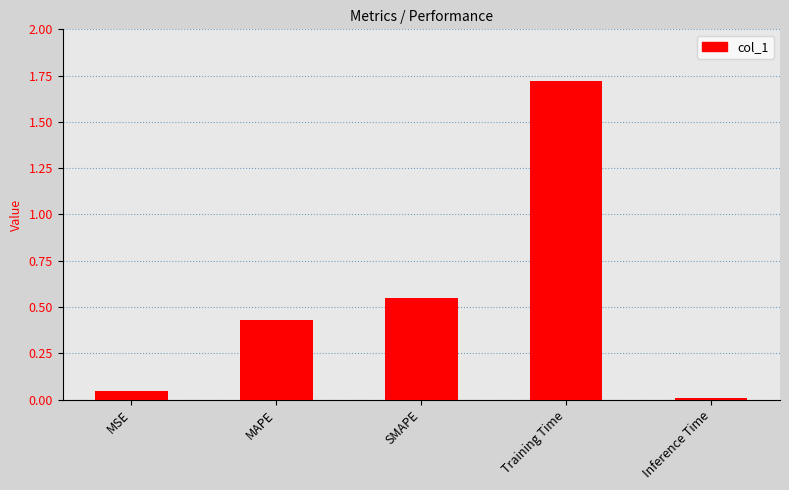

What is the average value?

0.6